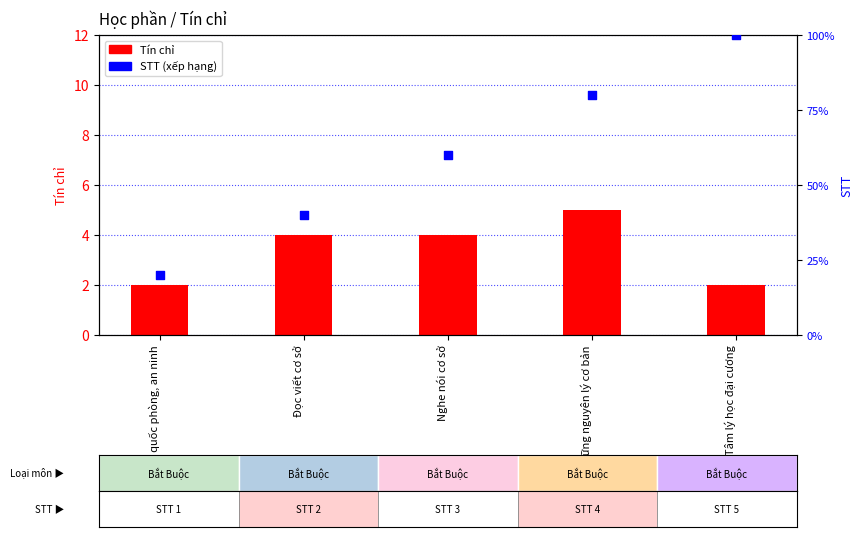

Which series has the widest spread of Y values?

STT (xếp hạng)